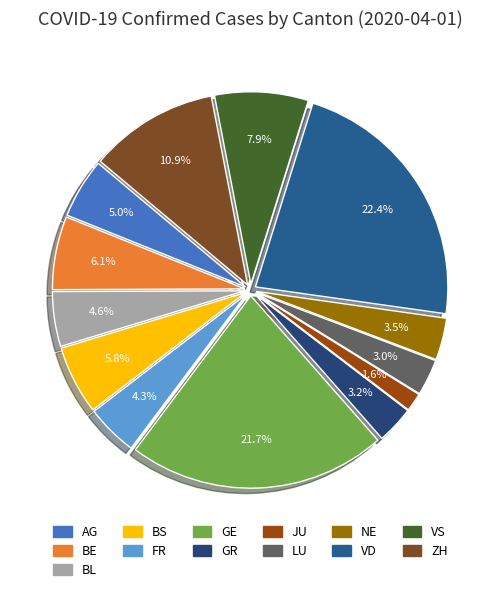

To the nearest percent, what is the difference between the JU and ZH slice percentages?

9%